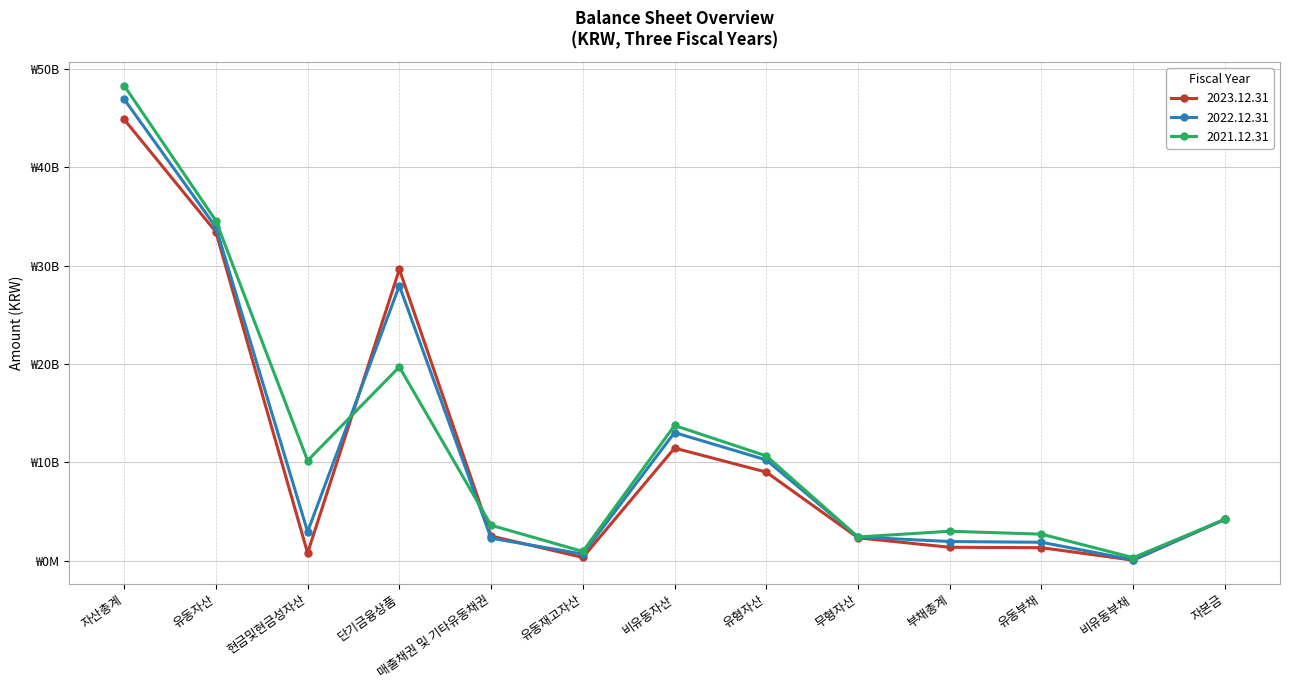

Which has a higher value, 현금및현금성자산 or 자본금?

자본금